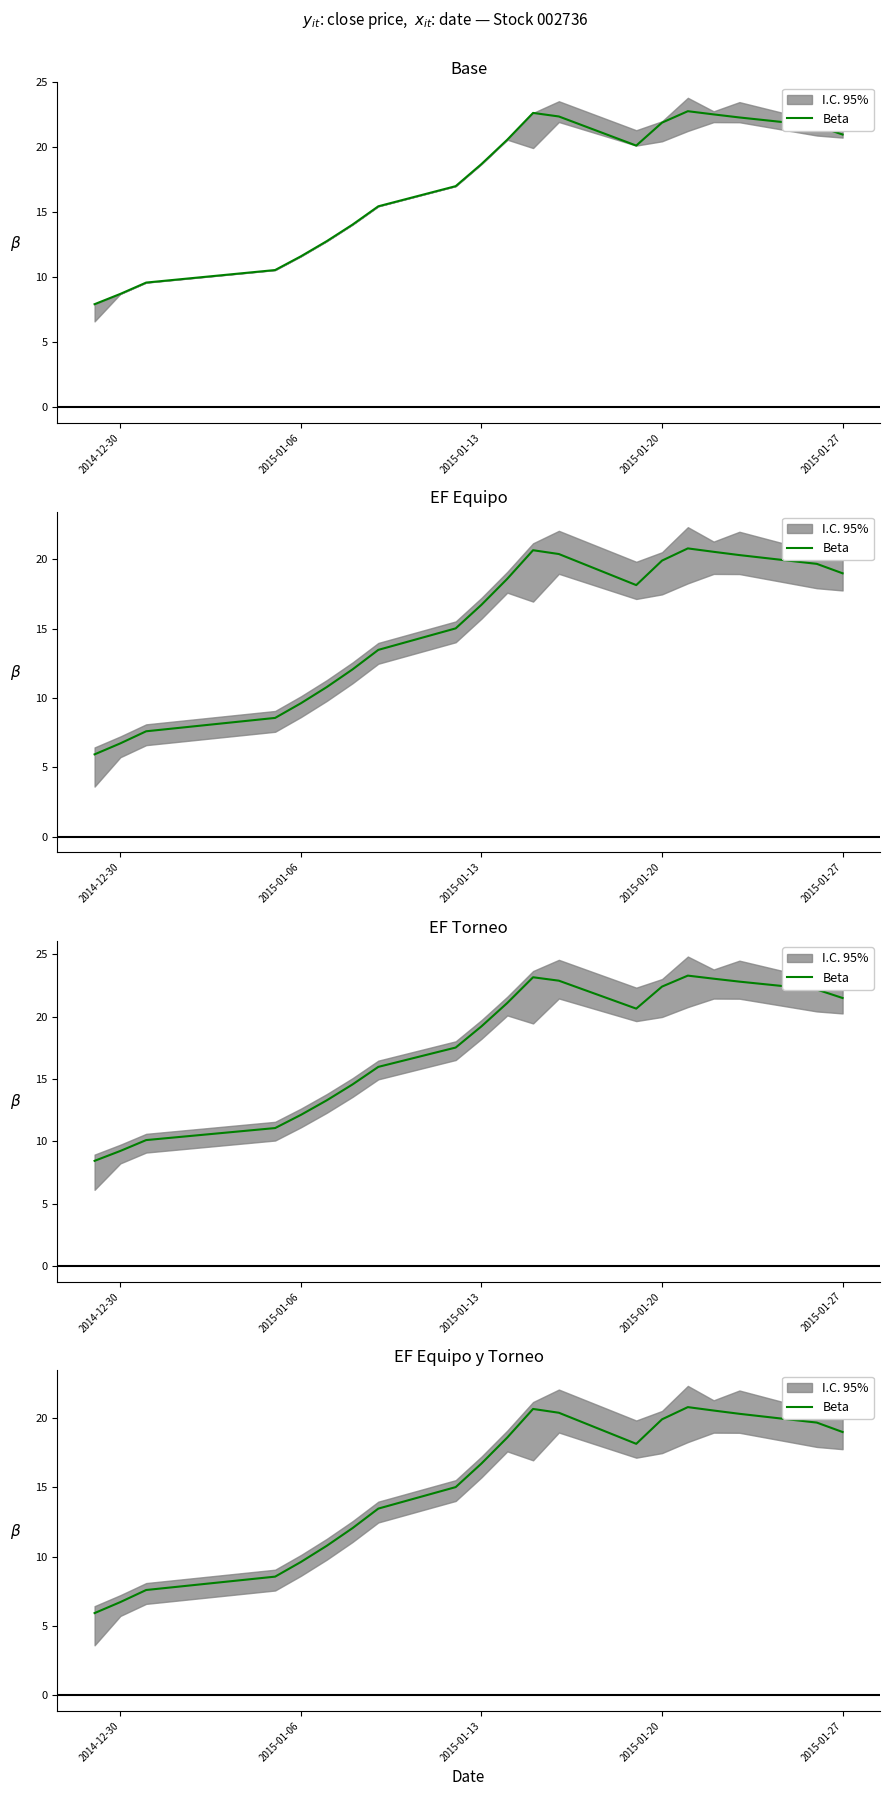

Is it true that the value at 15 is 29.6?

False